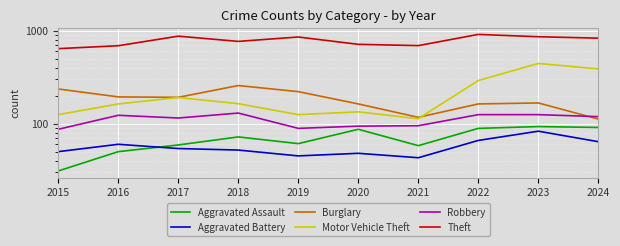

At which category does the chart reach its peak across all series?

2022